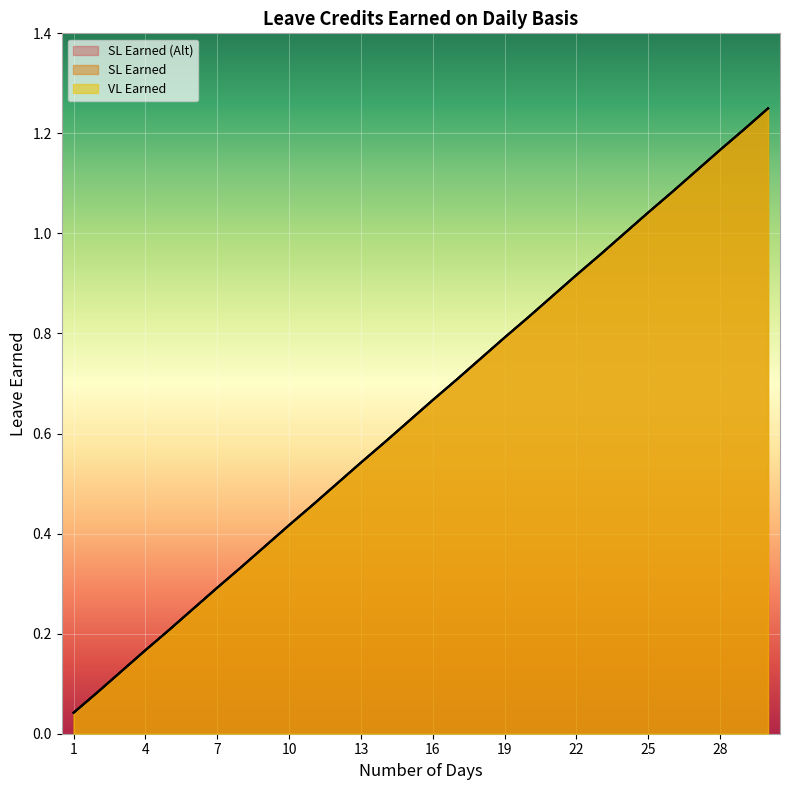

Reading right to left, what are all the values shown in this chart?

VL Earned: 30=1.2	29=1.2	28=1.2	27=1.1	26=1.1	25=1.0	24=1.0	23=1.0	22=0.9	21=0.9	20=0.8	19=0.8	18=0.8	17=0.7	16=0.7	15=0.6	14=0.6	13=0.5	12=0.5	11=0.5	10=0.4	9=0.4	8=0.3	7=0.3	6=0.2	5=0.2	4=0.2	3=0.1	2=0.1	1=0.0
SL Earned: 30=1.2	29=1.2	28=1.2	27=1.1	26=1.1	25=1.0	24=1.0	23=1.0	22=0.9	21=0.9	20=0.8	19=0.8	18=0.8	17=0.7	16=0.7	15=0.6	14=0.6	13=0.5	12=0.5	11=0.5	10=0.4	9=0.4	8=0.3	7=0.3	6=0.2	5=0.2	4=0.2	3=0.1	2=0.1	1=0.0
SL Earned (Alt): 30=1.2	29=1.2	28=1.2	27=1.1	26=1.1	25=1.0	24=1.0	23=1.0	22=0.9	21=0.9	20=0.8	19=0.8	18=0.8	17=0.7	16=0.7	15=0.6	14=0.6	13=0.5	12=0.5	11=0.5	10=0.4	9=0.4	8=0.3	7=0.3	6=0.2	5=0.2	4=0.2	3=0.1	2=0.1	1=0.0